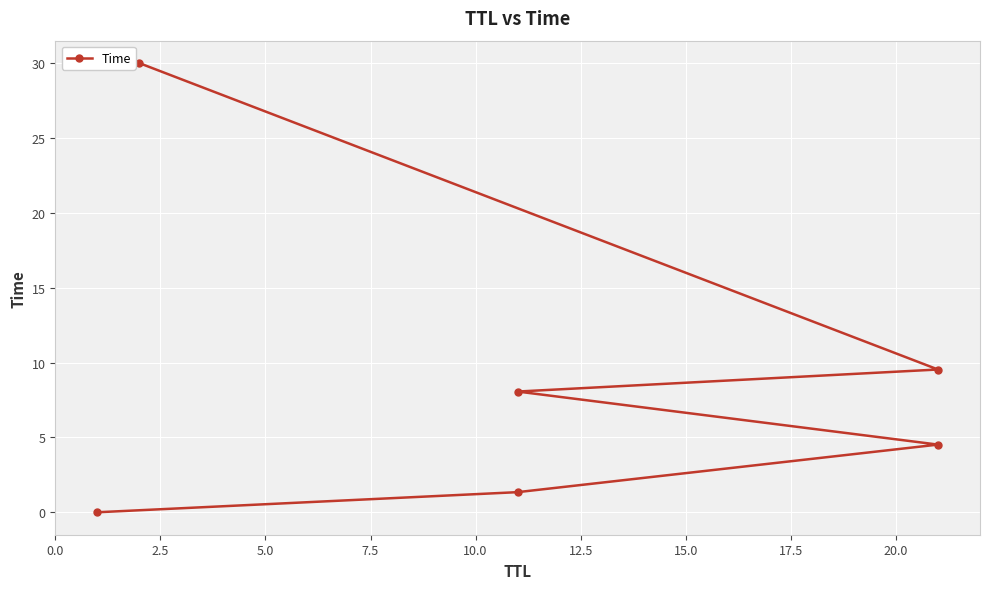

How many categories are shown in the chart?

6